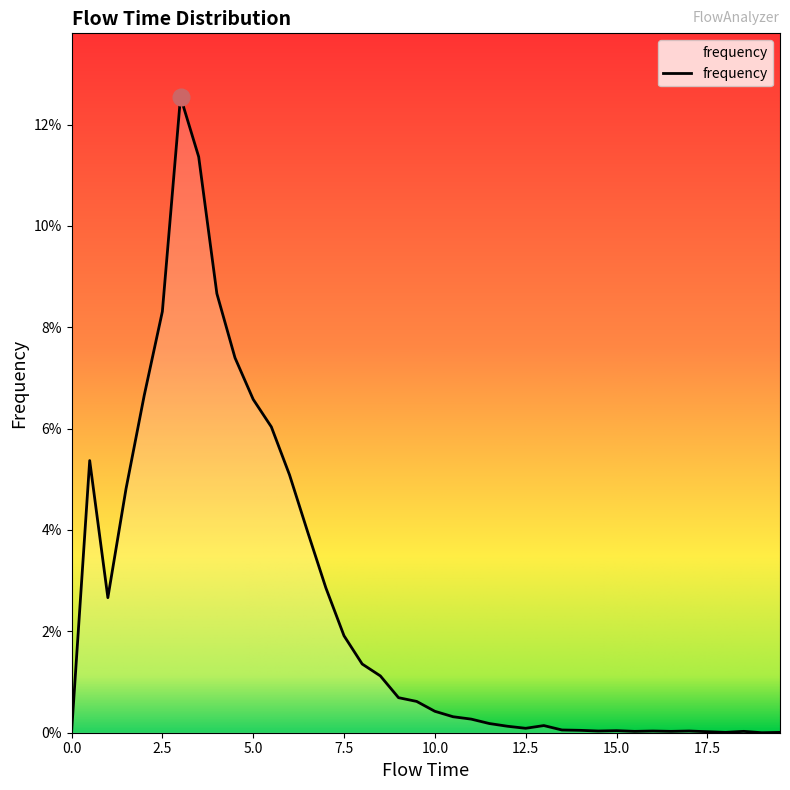

List the labels in order of value, smallest first.

0.0, 19.0, 18.0, 19.5, 17.5, 15.5, 16.5, 18.5, 14.5, 16.0, 17.0, 15.0, 14.0, 13.5, 12.5, 12.0, 13.0, 11.5, 11.0, 10.5, 10.0, 9.5, 9.0, 8.5, 8.0, 7.5, 1.0, 7.0, 6.5, 1.5, 6.0, 0.5, 5.5, 5.0, 2.0, 4.5, 2.5, 4.0, 3.5, 3.0